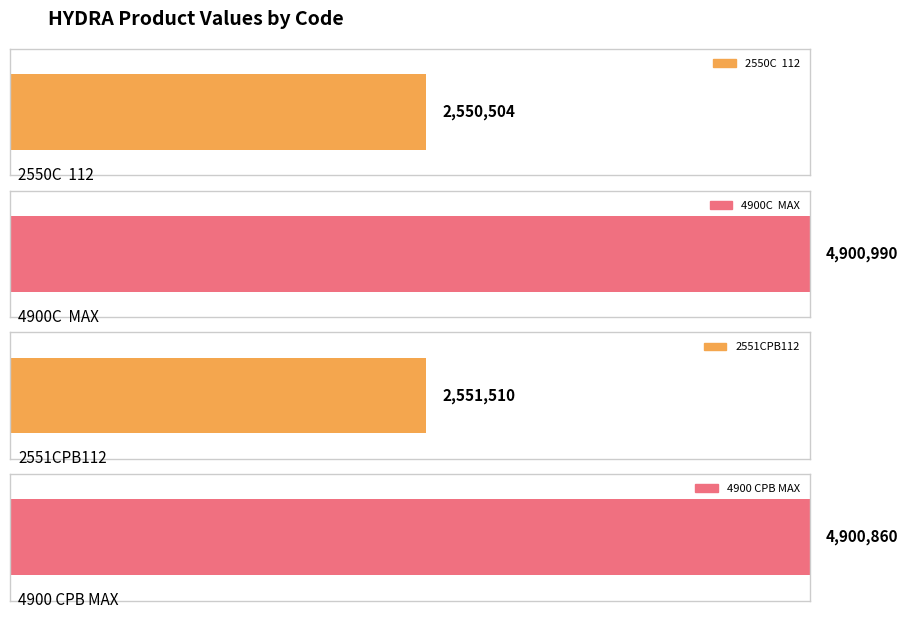

Count the number of values greater than 4900860.

1